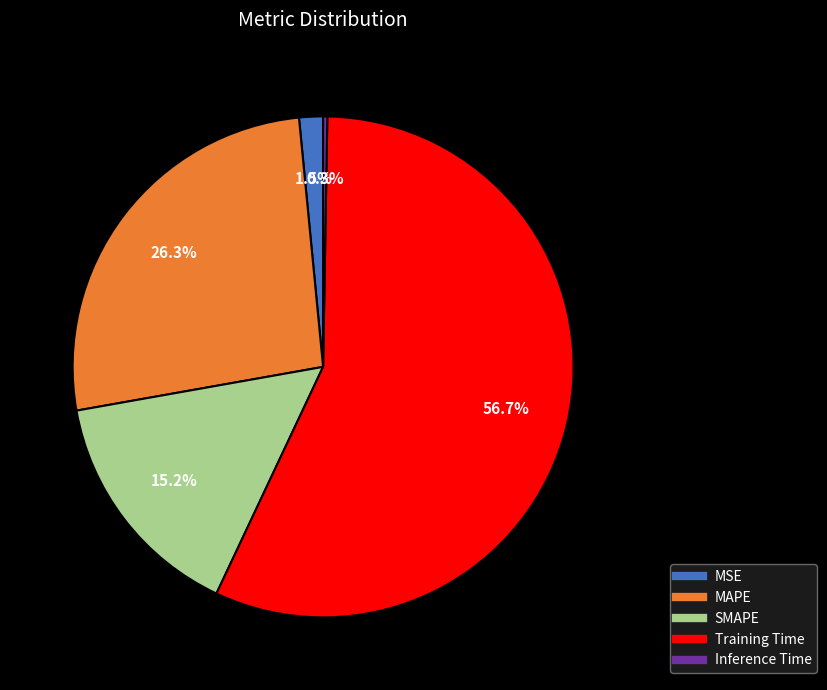

Is Training Time the majority of the pie?

Yes